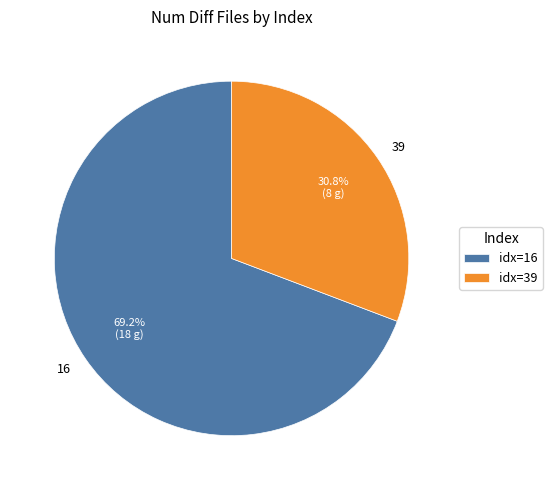

Count the number of slices in the pie.

2